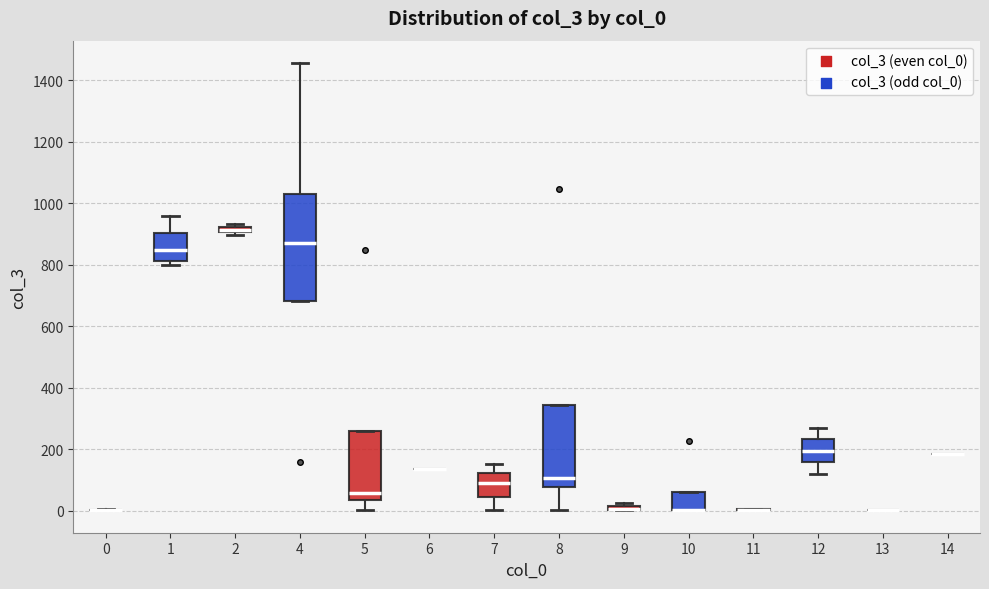

Where is the lower edge of the box at x = 2 on the y-axis? The values are not printed on the chart, so give them approximately, as read against the axis.

900